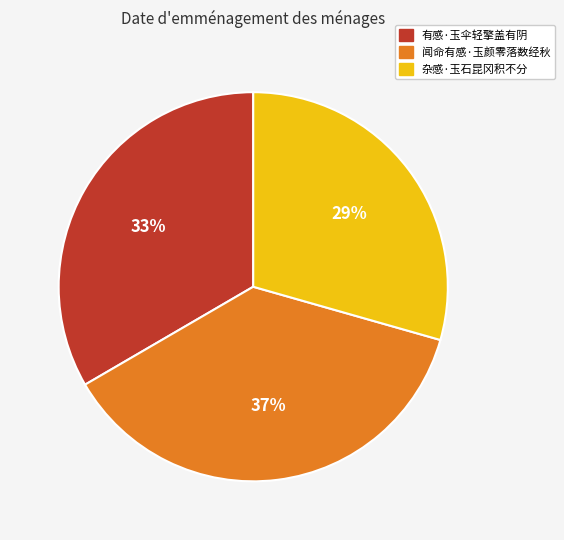

What percentage is the 闻命有感·玉颜零落数经秋 slice, to the nearest percent?

37%